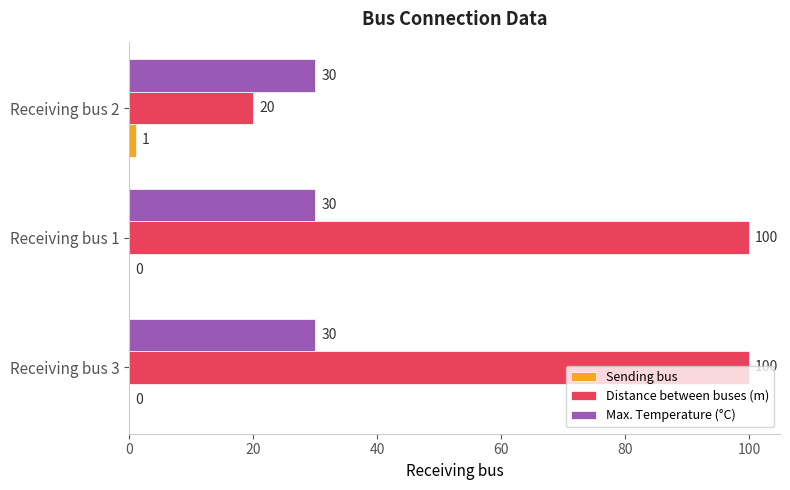

Which series has the largest total across all categories?

Distance between buses (m)